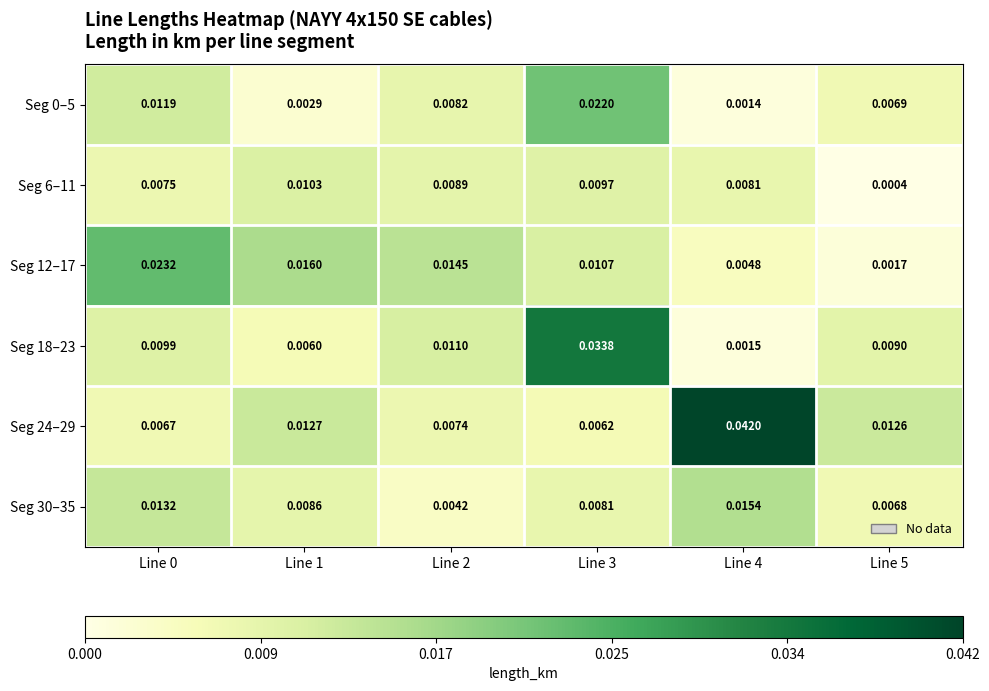

Count the number of data series in this chart.

6